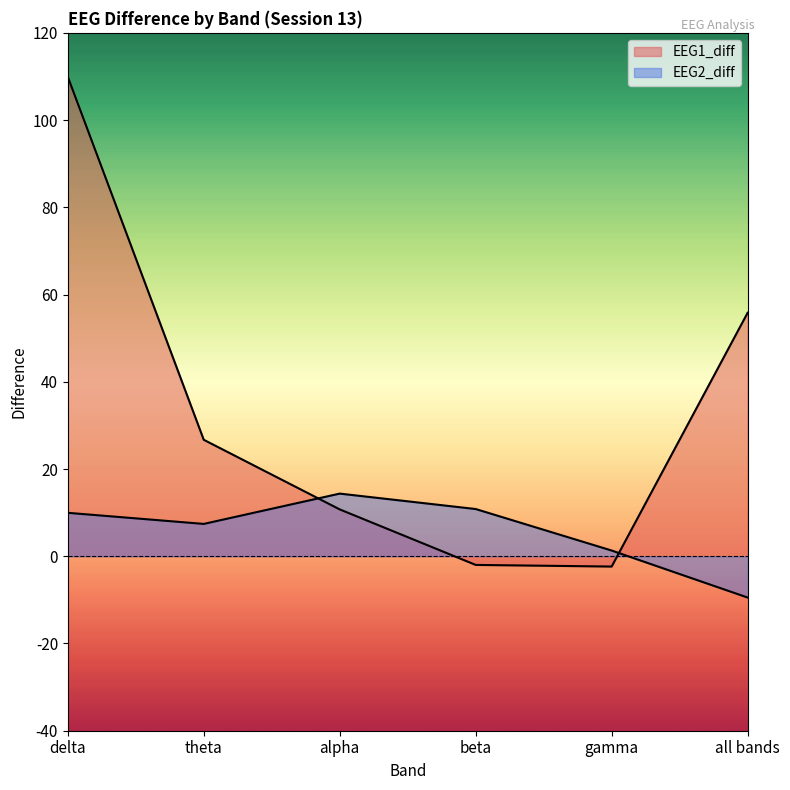

What is the value of the EEG1_diff point at the 1st from the left?

109.9